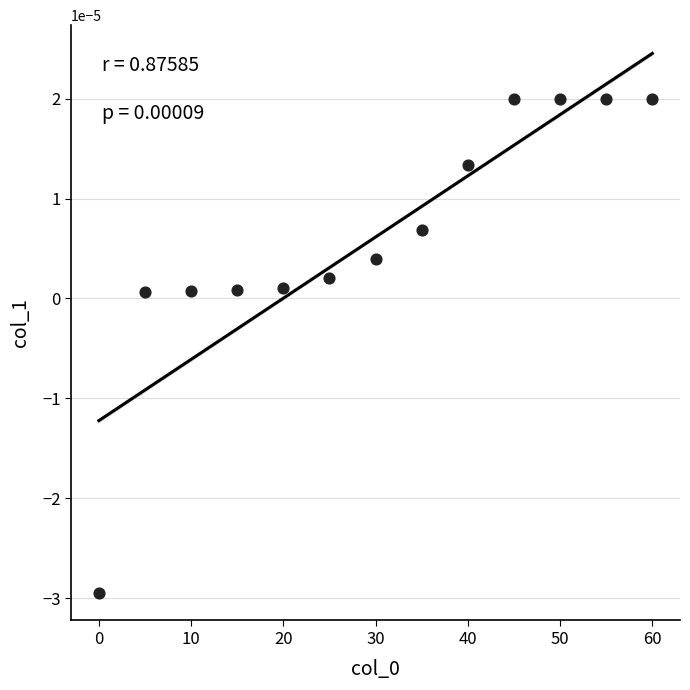

What is the range of X values (max minus min)?

60.0